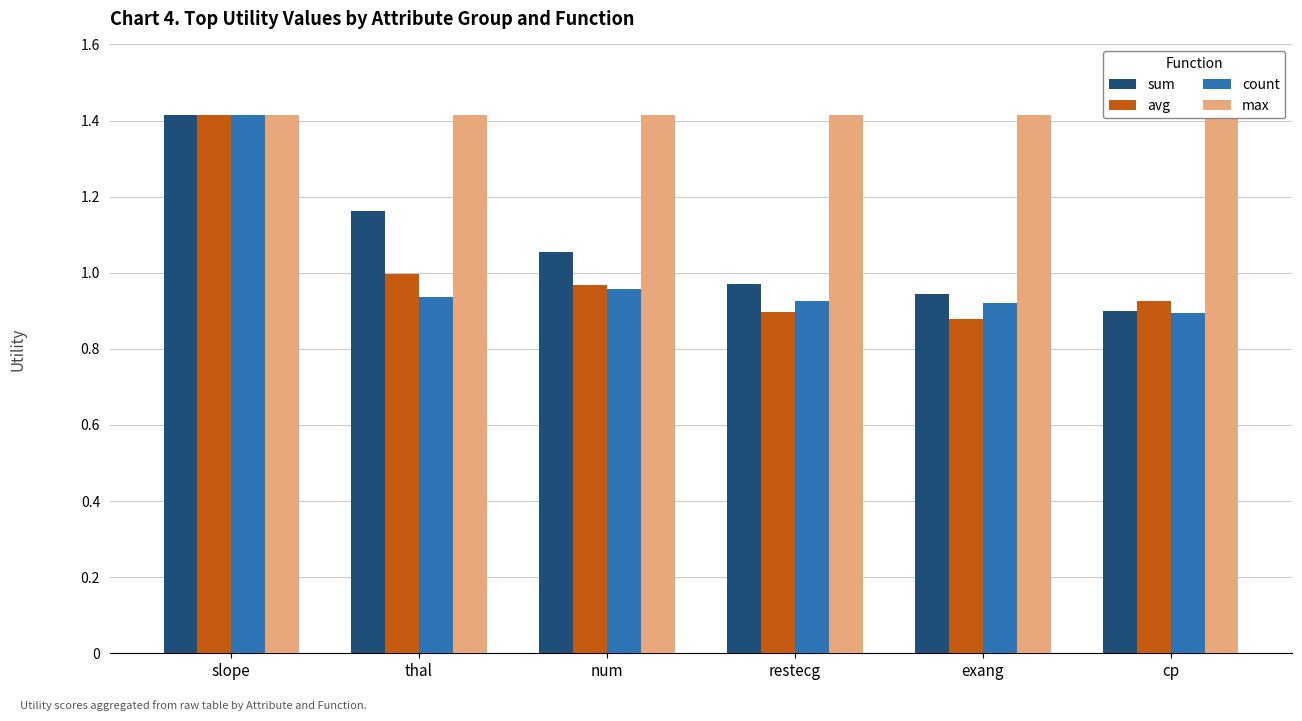

True or false: max has a value of 1.0 at cp.

False